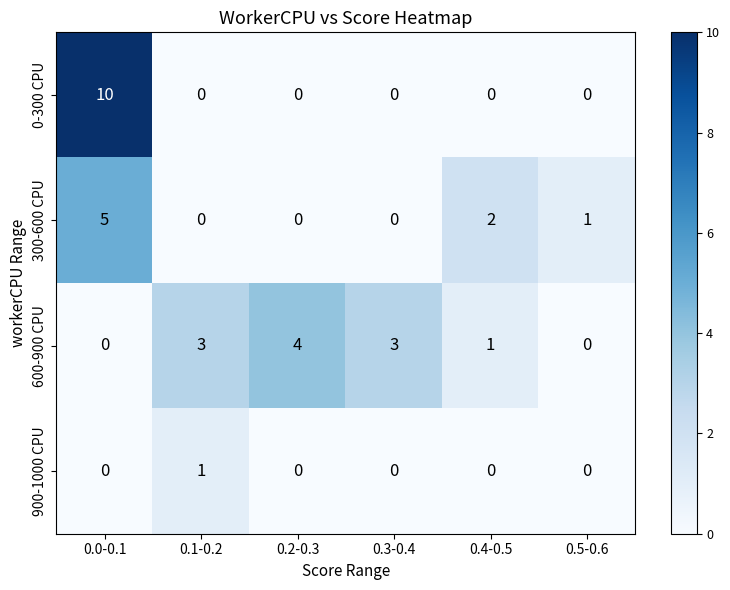

How many 0-300 CPU values are between 0 and 1?

5